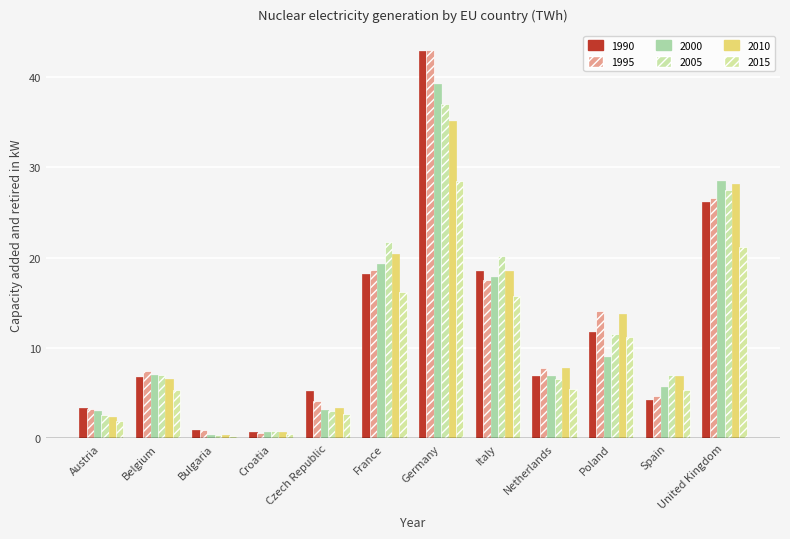

How many bars are there in each group?

6